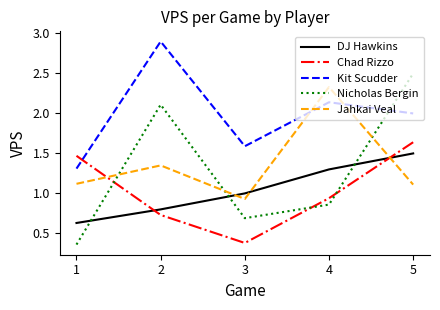

What is the maximum value shown in the chart?

2.9